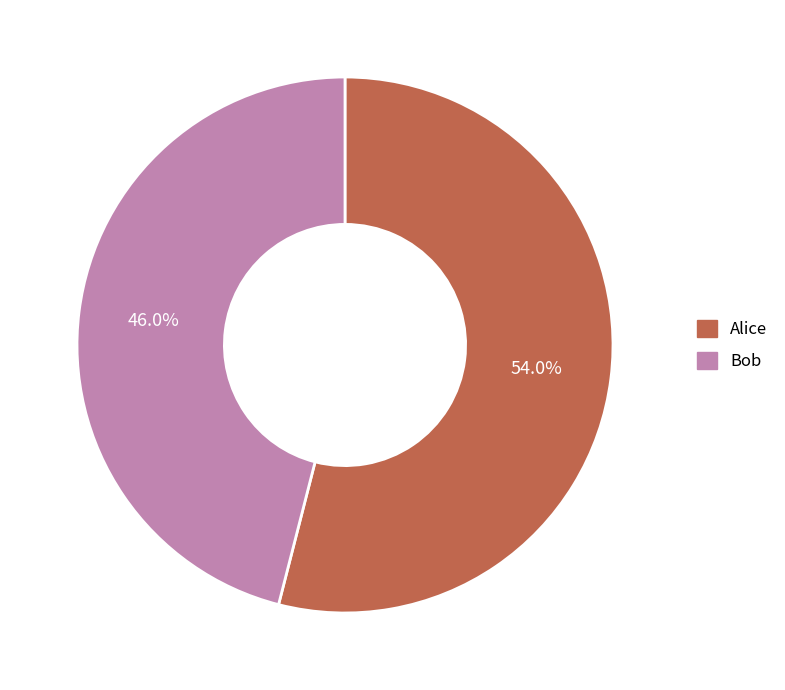

To the nearest percent, what portion does Alice represent?

54%